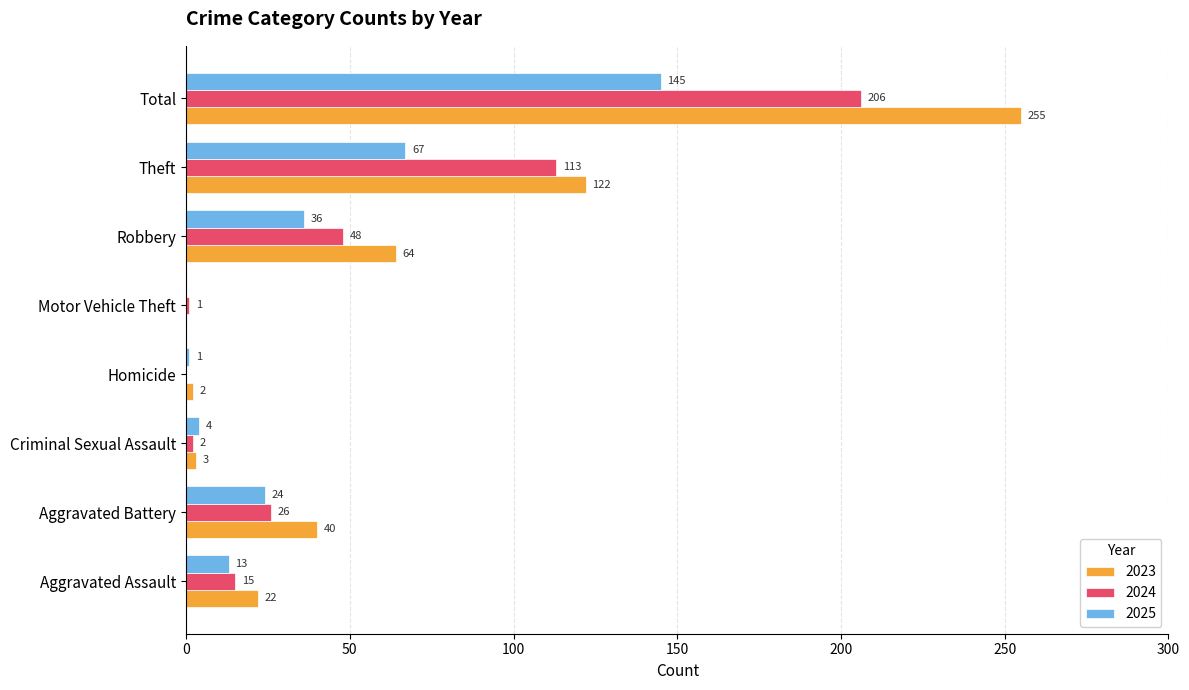

At which label is 2025 closest to 72?

Theft